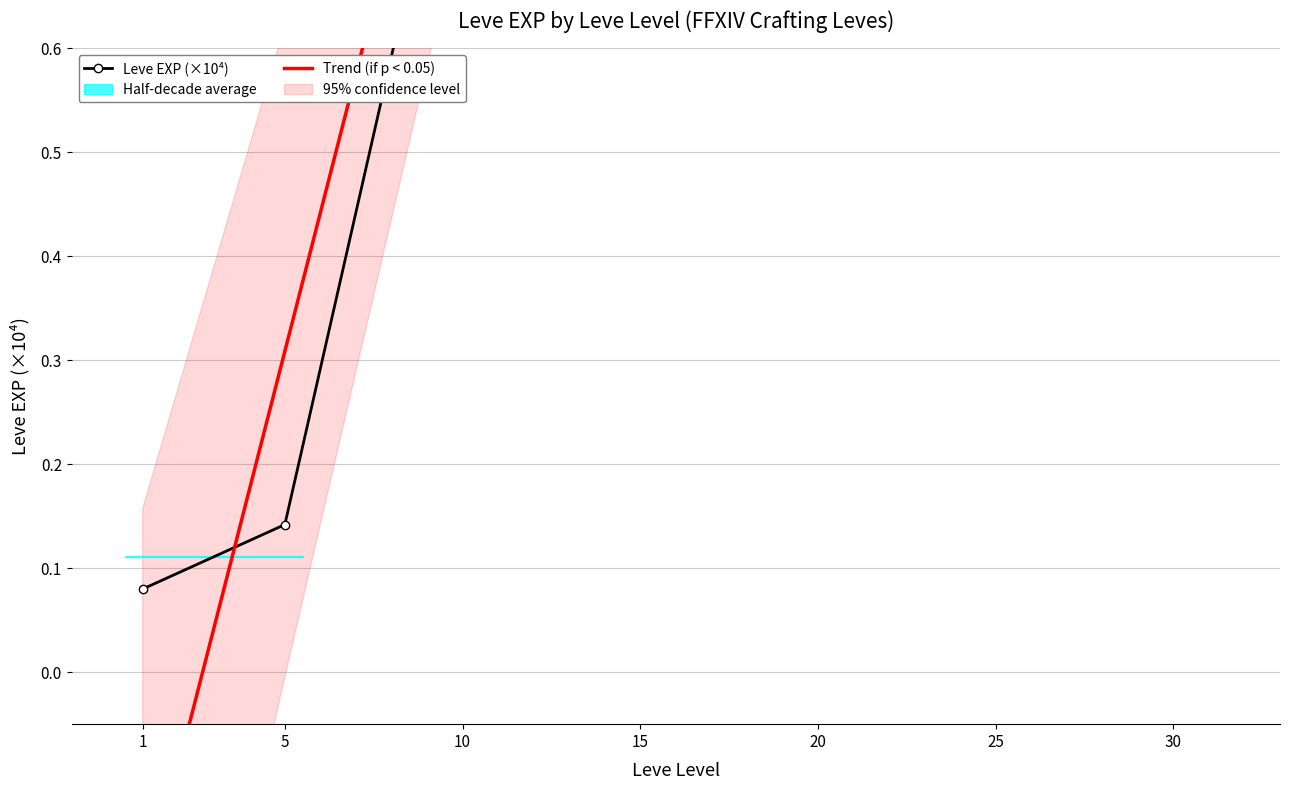

What is the change in value from 1 to 15?

+1.6